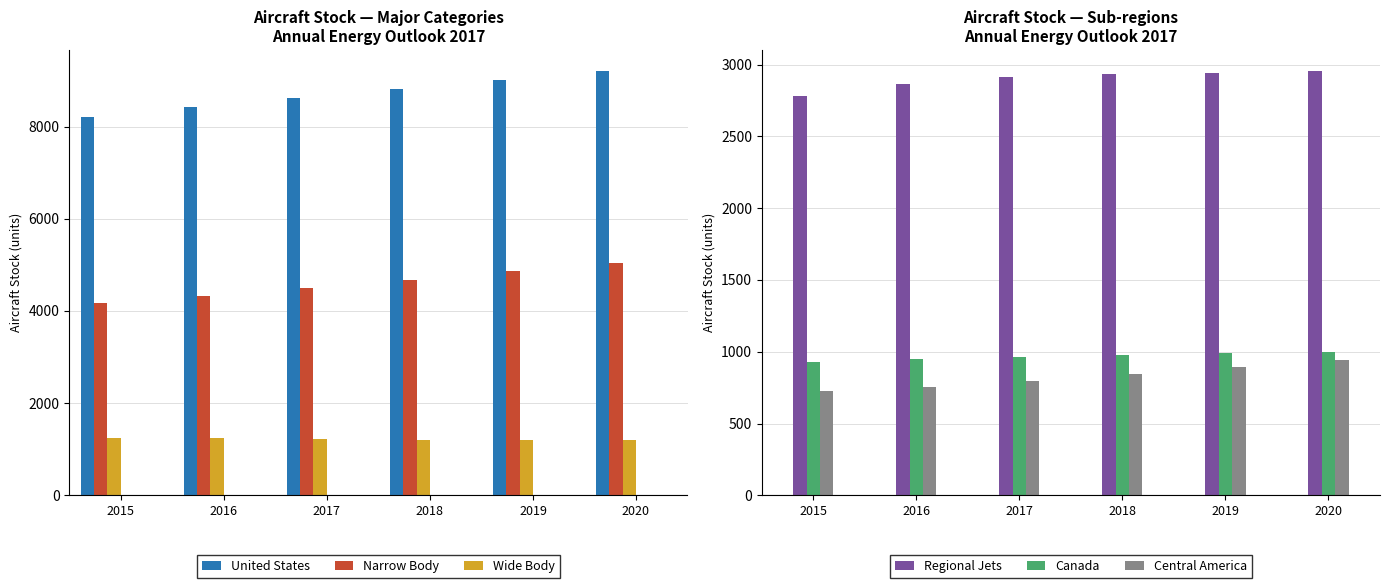

What is the difference between the maximum and minimum values in the Central America series?

222.0